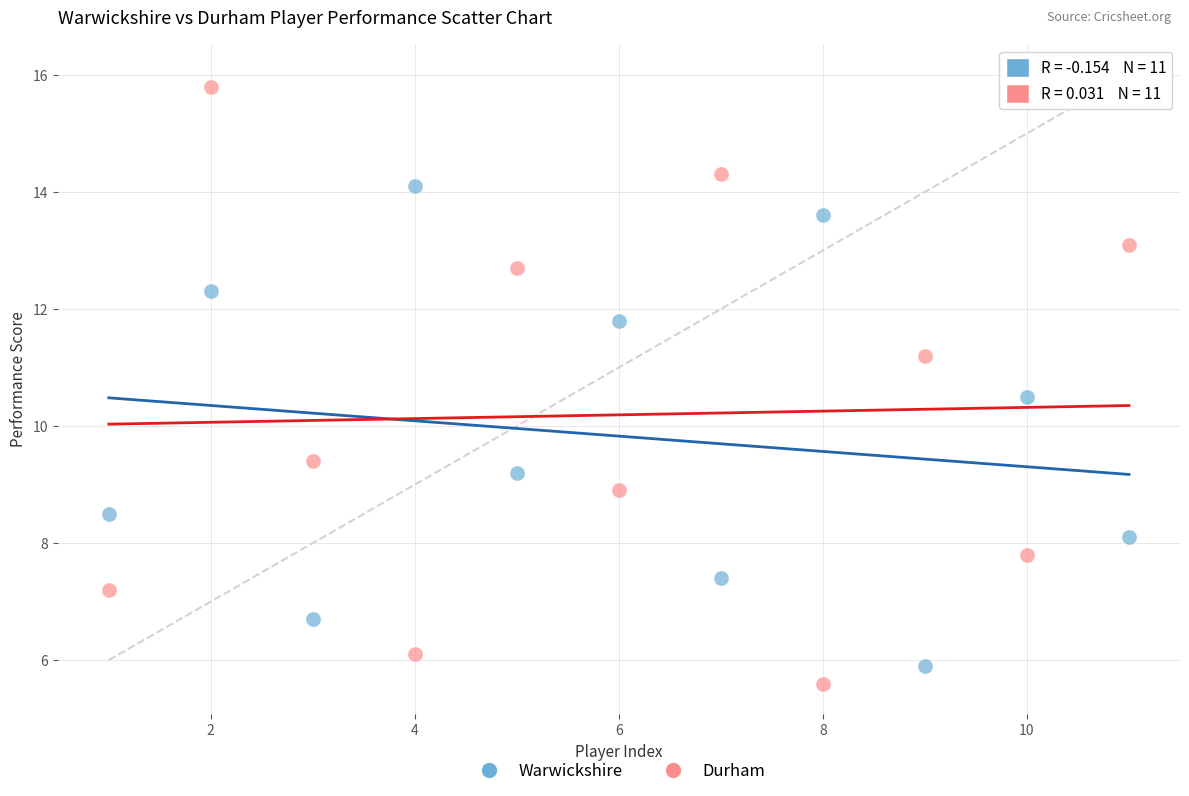

Which series has the largest Y range (max minus min)?

Durham